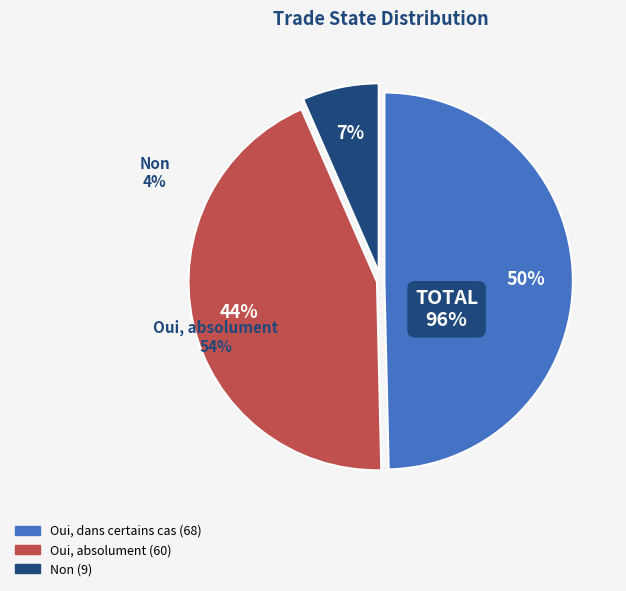

Is it true that 0 is 62% of the pie?

False